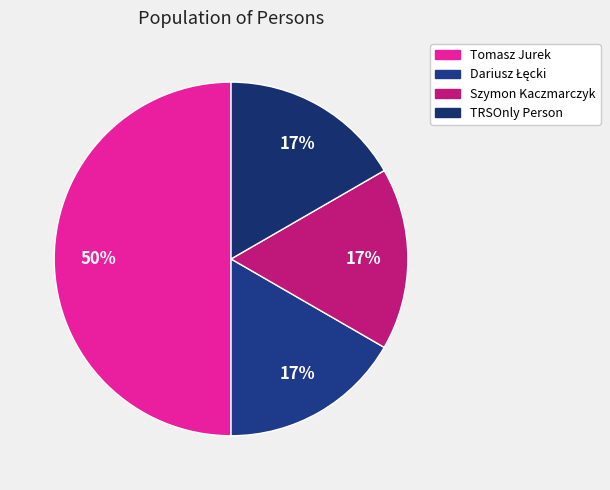

What percentage do TRSOnly Person and Dariusz Łęcki together represent?

33.3%